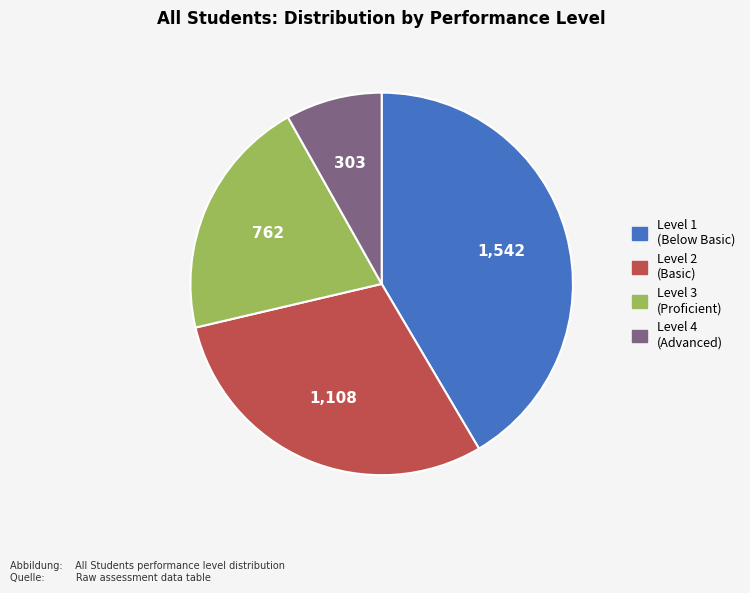

Is there any slice that represents more than half of the pie?

No